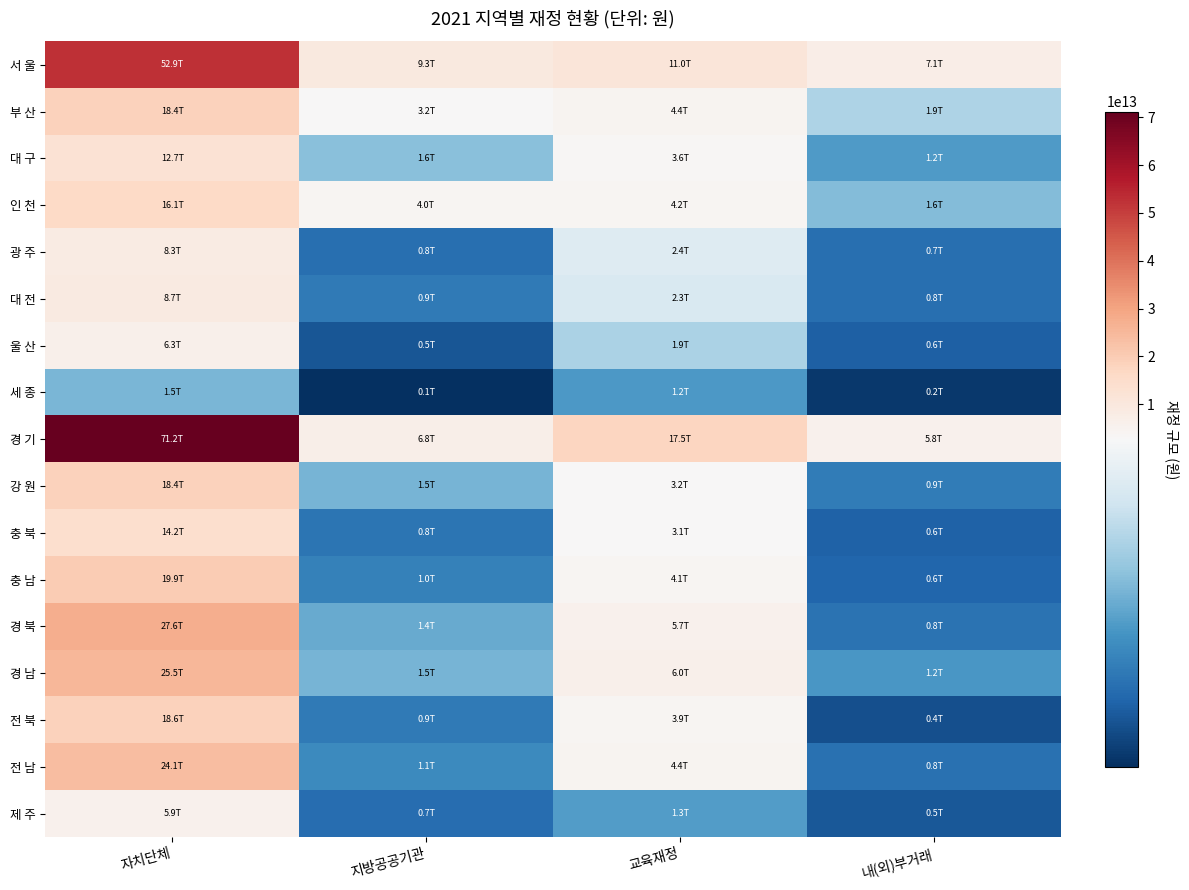

Which has a higher value, 내(외)부거래 or 지방공공기관?

지방공공기관